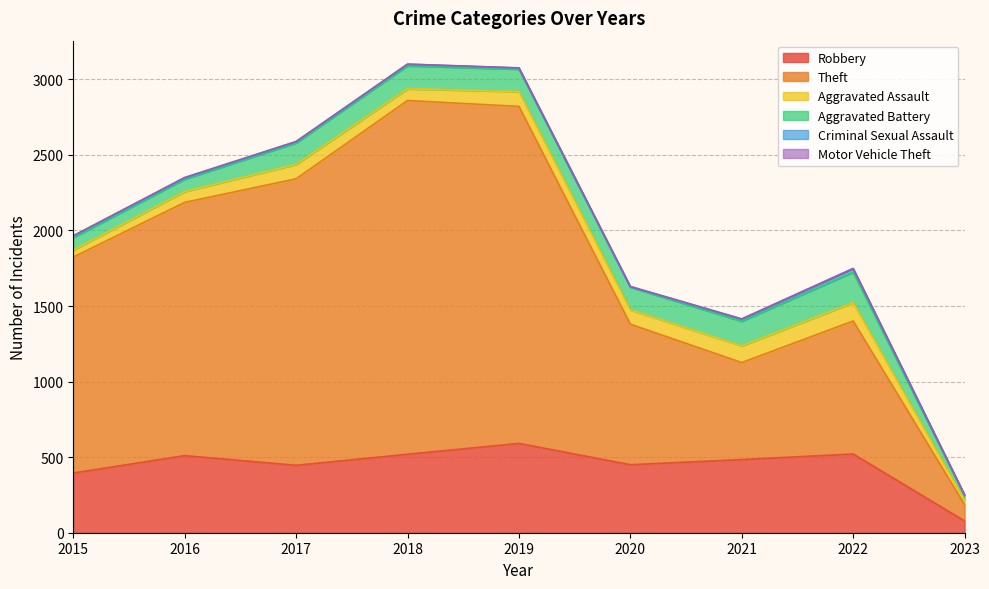

True or false: Aggravated Battery and Theft cross at least once.

False